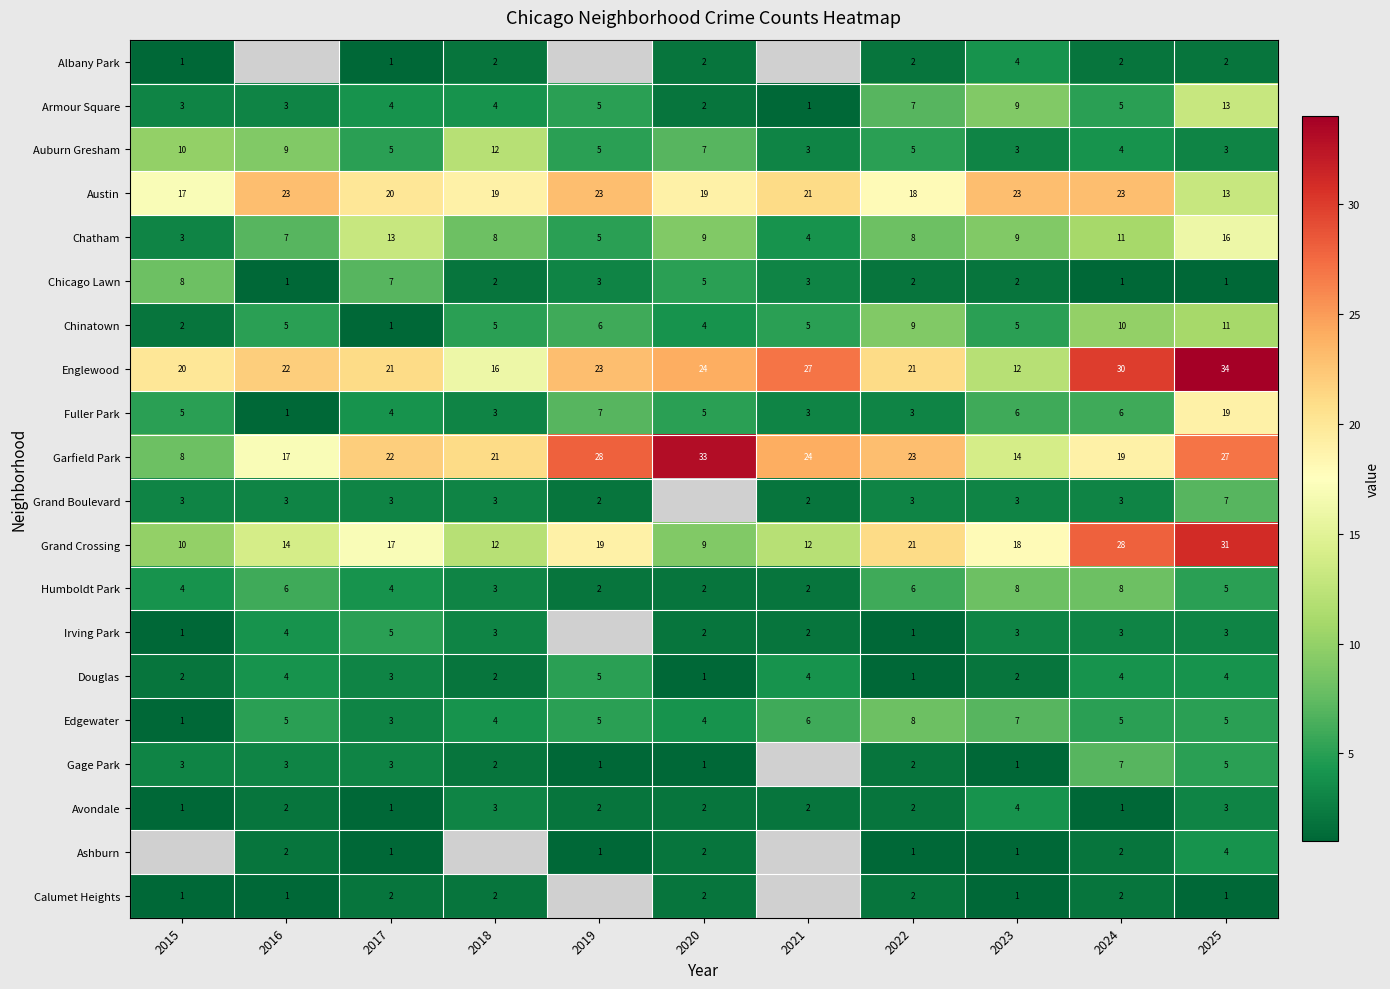

Is the value of Austin at 2015 greater than the value of Humboldt Park at 2021?

Yes